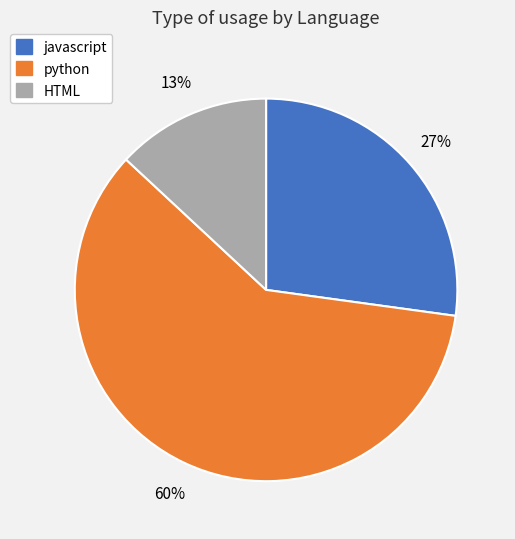

Which category has the biggest portion of the pie?

python